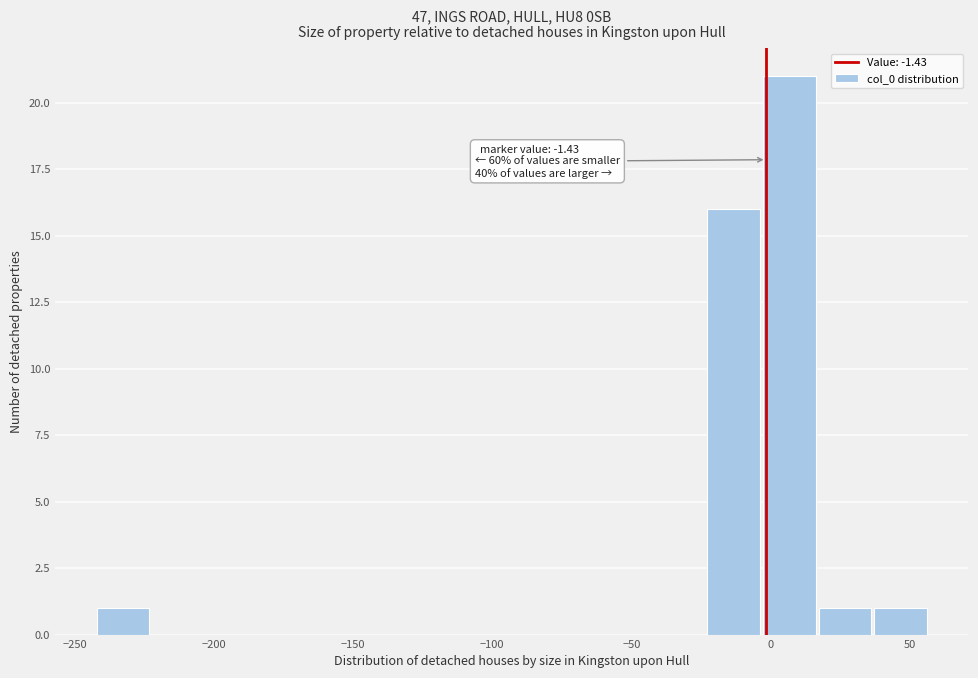

Around what value on the x-axis is the tallest bar? Give the approximate position of its centre, as read against the axis.

5